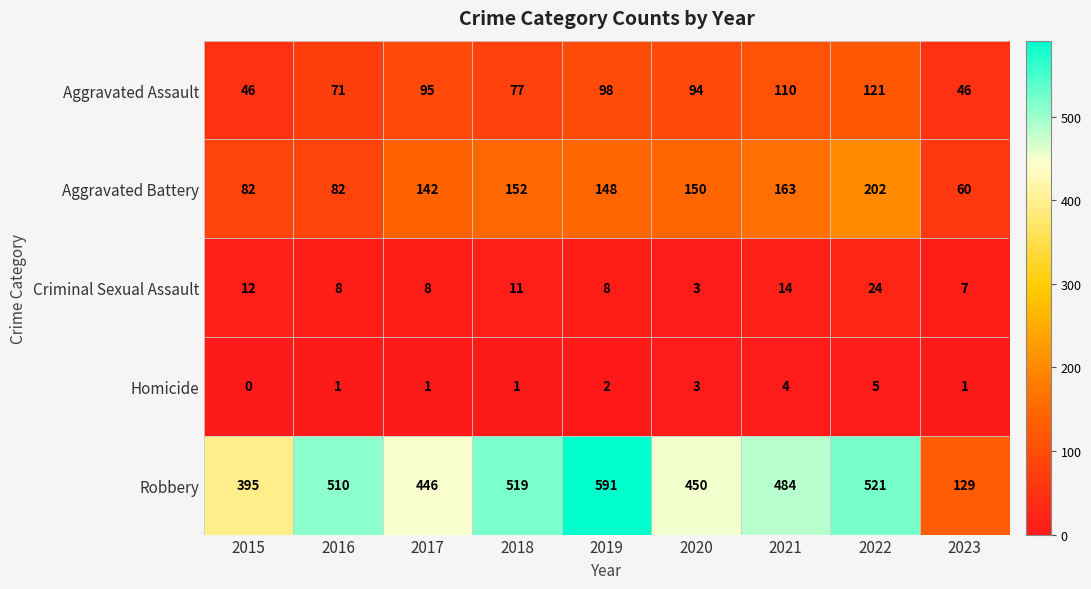

At which category is the sum across all series the highest?

2022